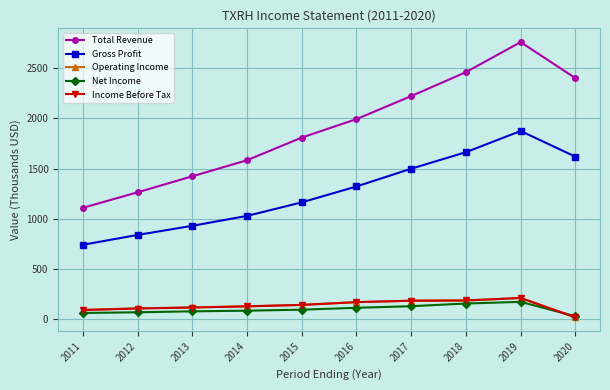

True or false: Operating Income and Total Revenue intersect in this chart.

False